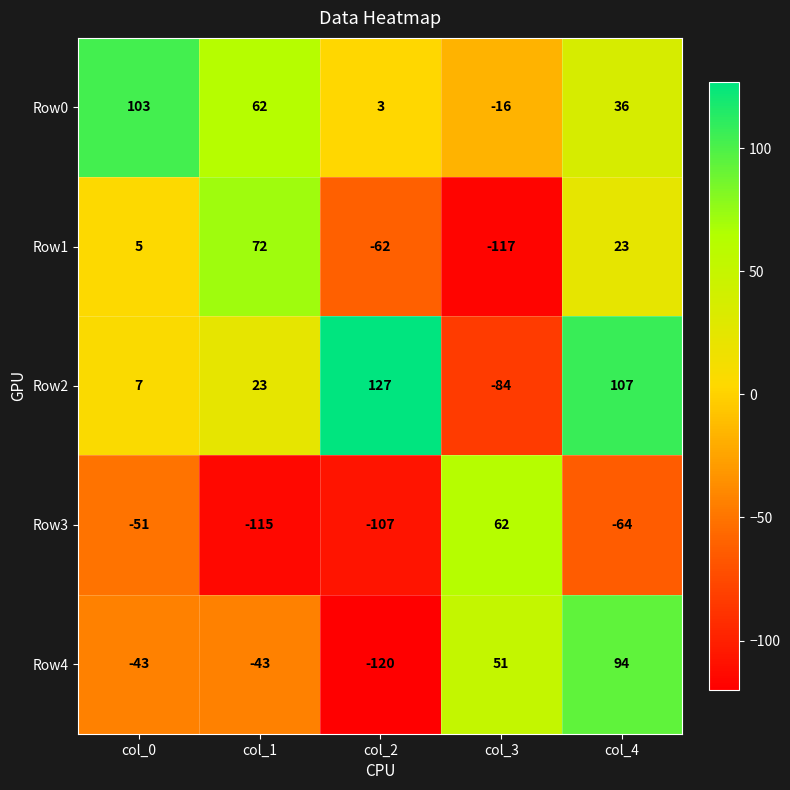

True or false: Row0 has a value of 40 at col_1.

False